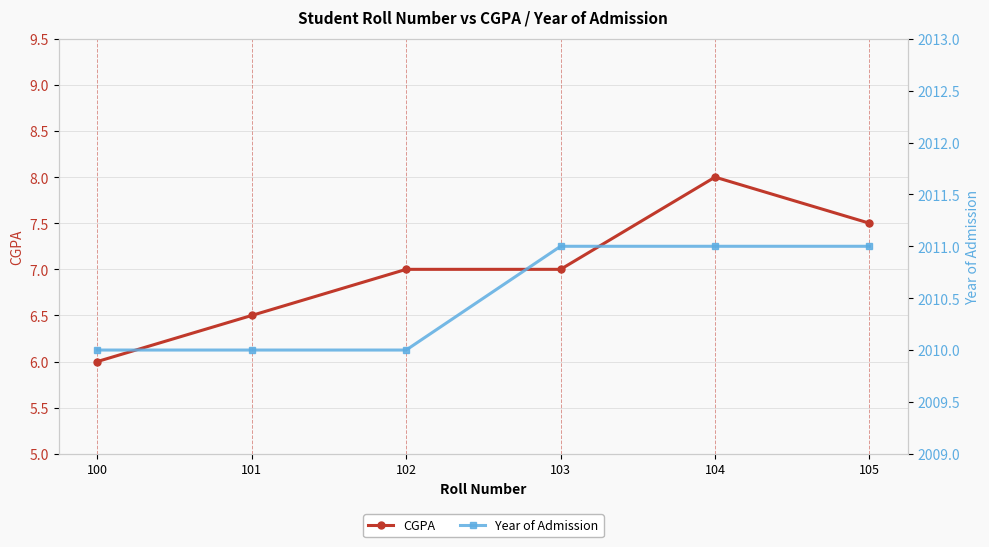

Between 100 and 101, which is larger?

101